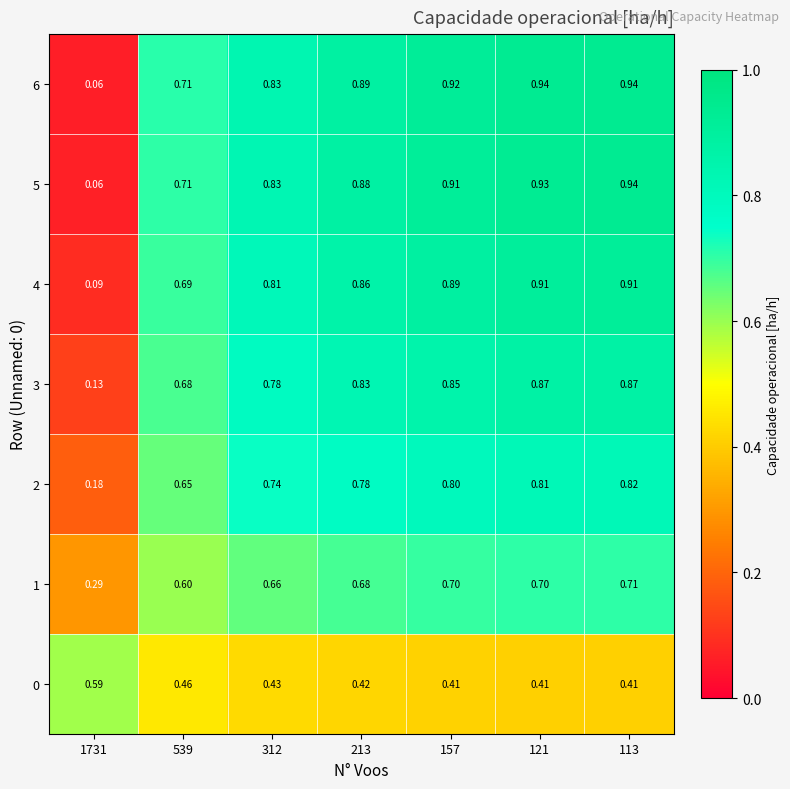

Is the value of 0 at 1731 greater than the value of 1 at 213?

No